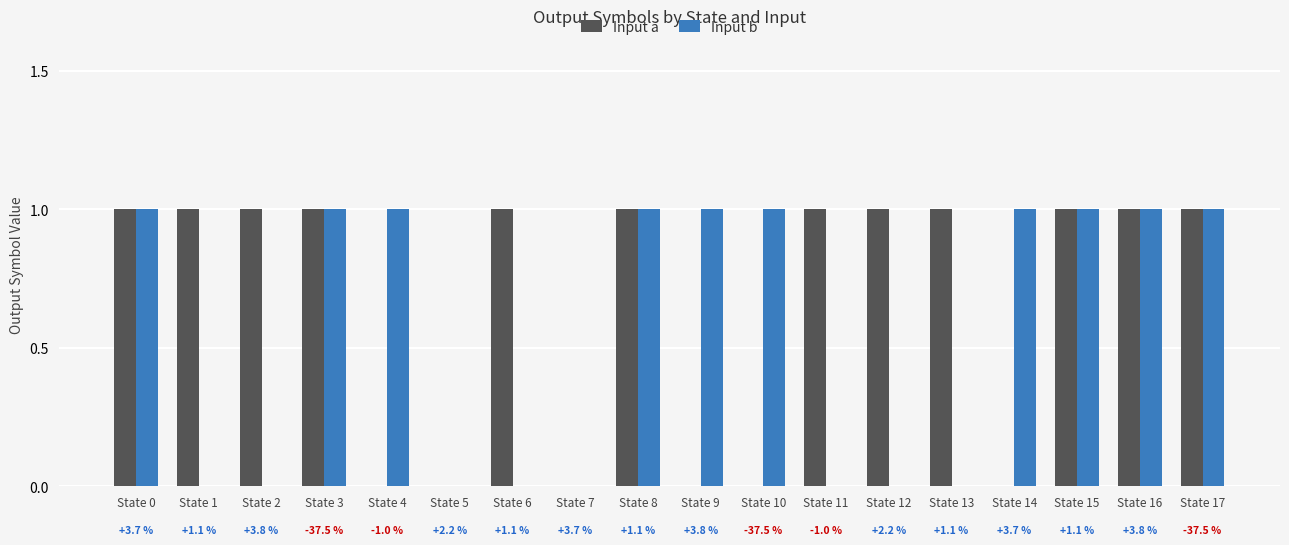

What is the value of the Input a bar at the 4th from the left?

1